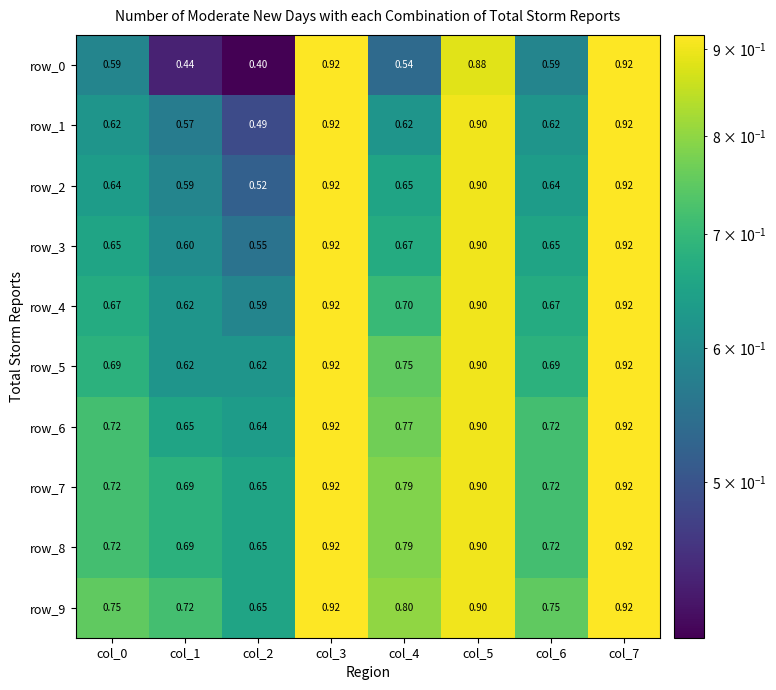

Is the value of row_5 at col_4 greater than the value of row_1 at col_3?

No